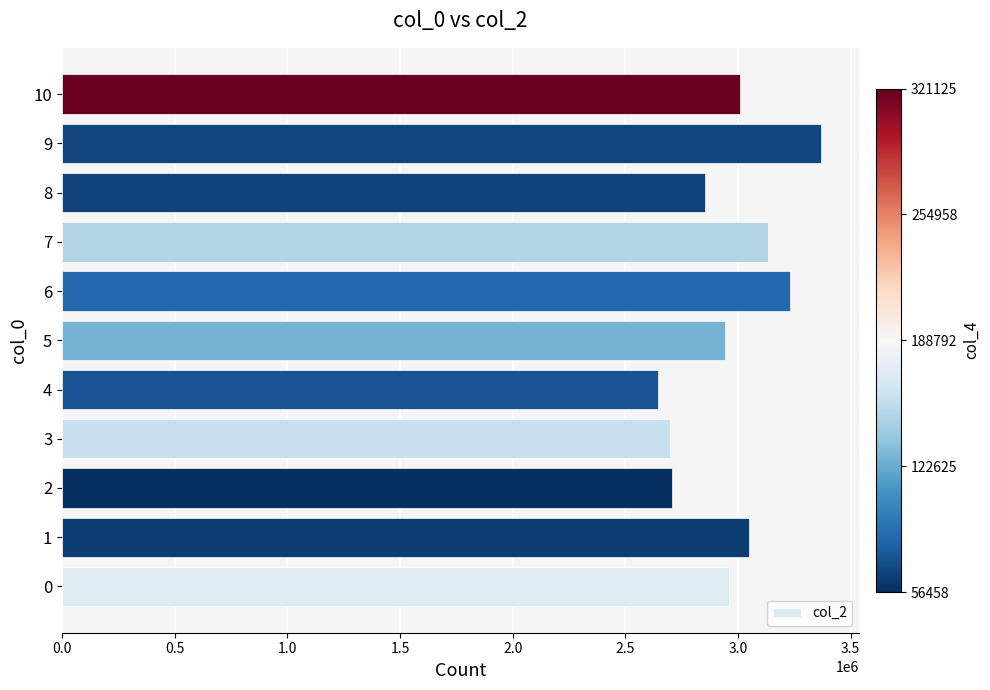

What is the change in value from 6 to 8?

-377333